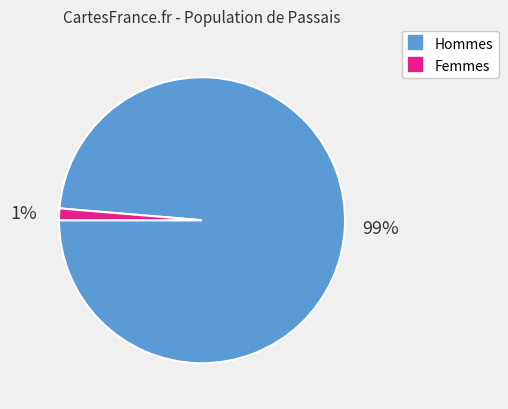

To the nearest percent, what is the average slice percentage?

50%